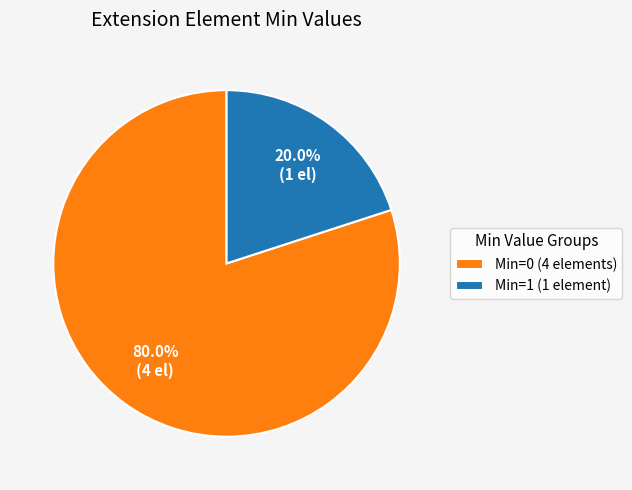

Which slice is the largest?

Min=0 (4 elements)